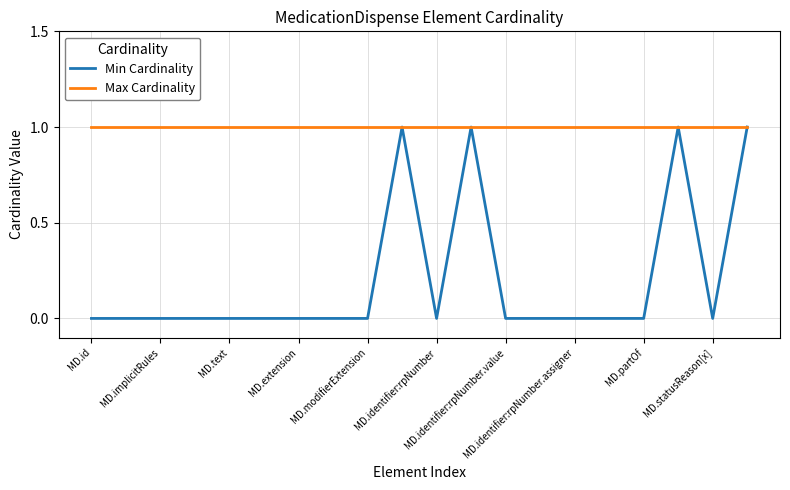

How many lines are shown in the chart?

2